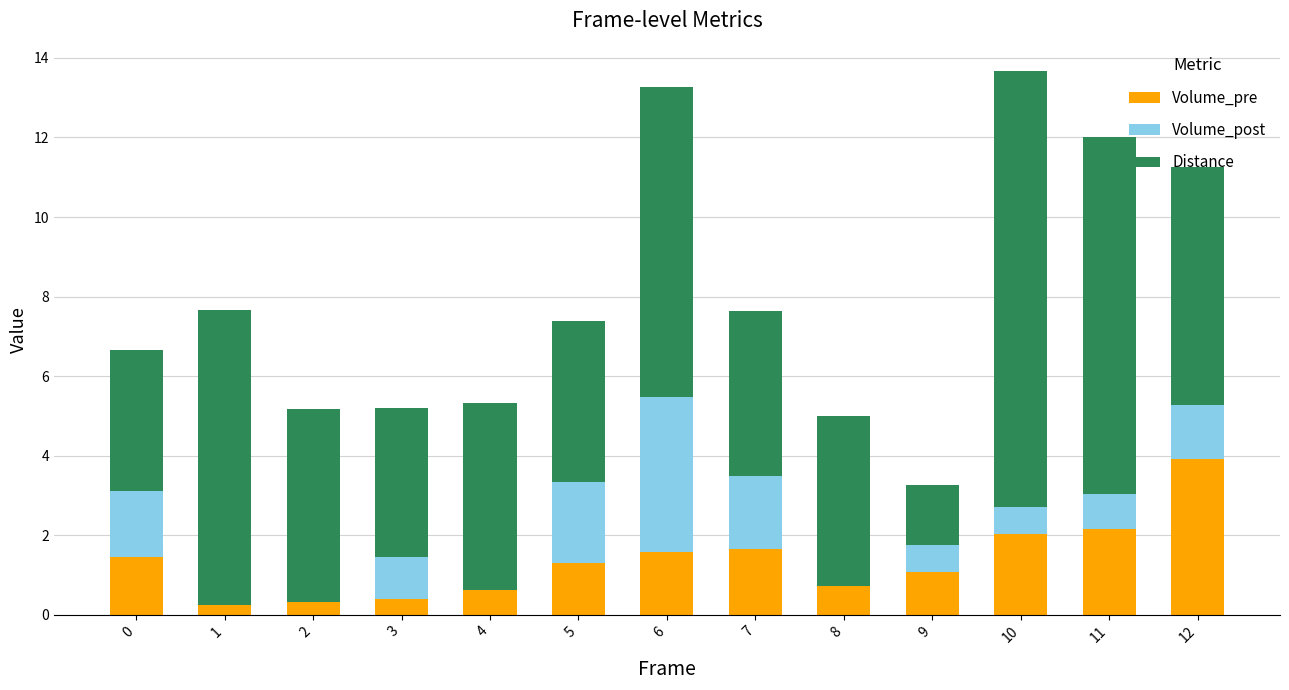

The Volume_pre series shows 3.0 at 10. True or false?

False